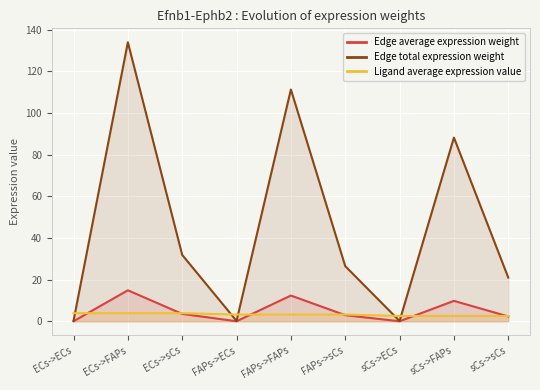

Between which two adjacent categories do Edge total expression weight and Ligand average expression value first intersect?

ECs->ECs and ECs->FAPs